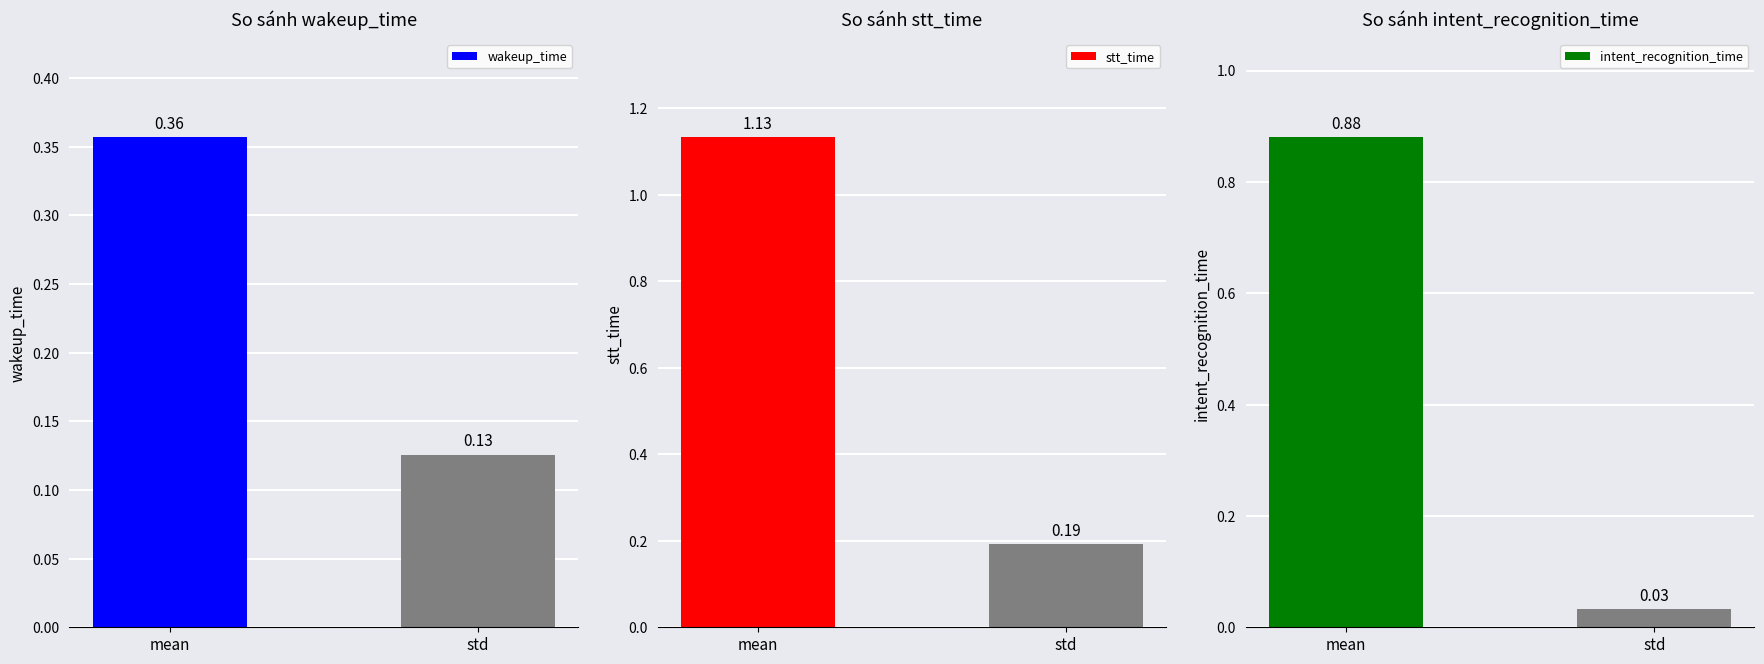

Rank the categories by stt_time value from highest to lowest.

mean, std